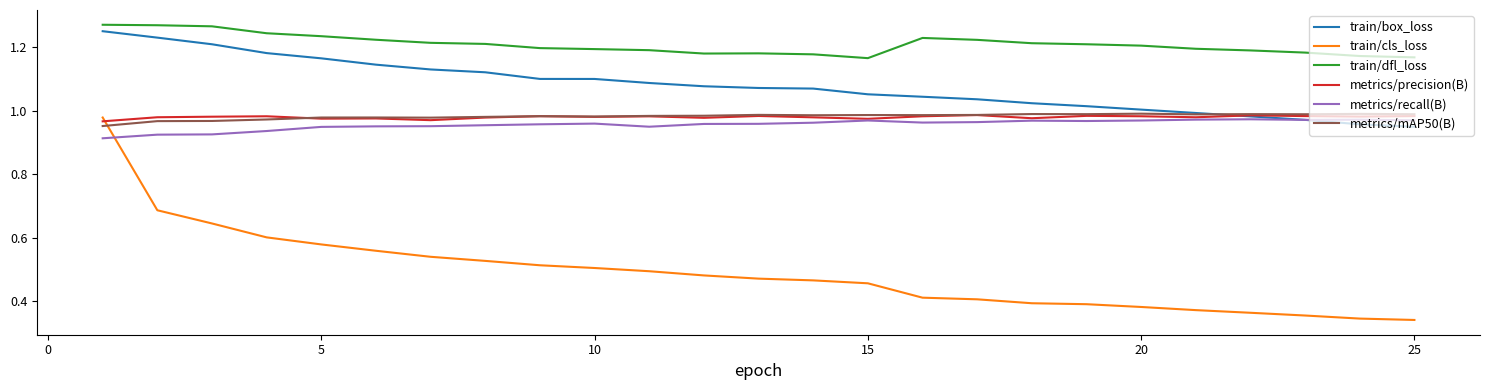

Which series has the widest spread of values?

train/cls_loss